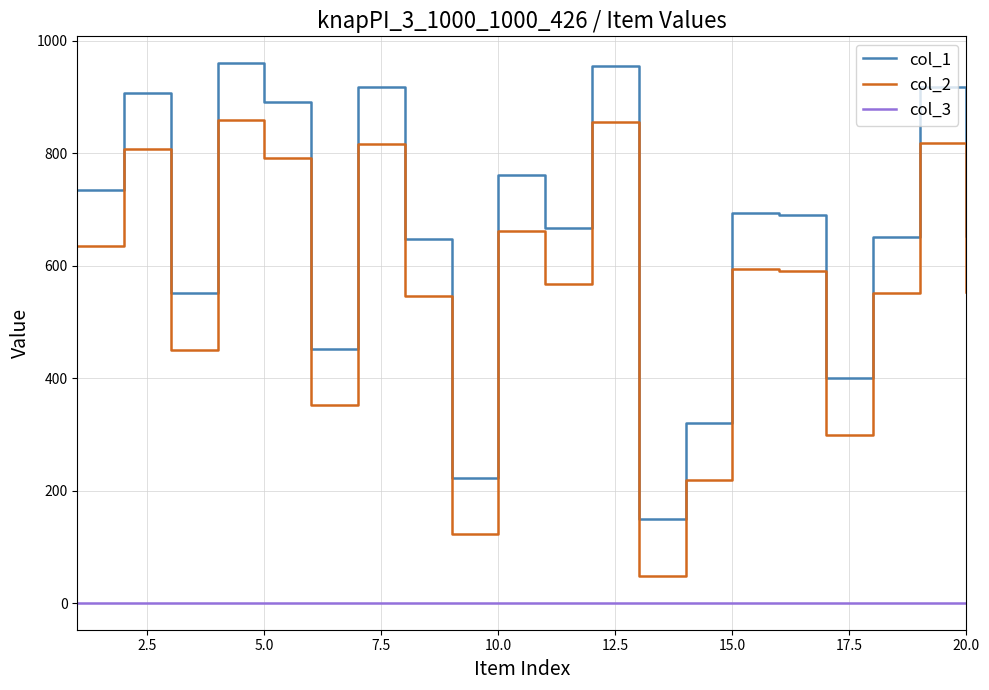

Does the chart display data point markers on the line(s)?

No